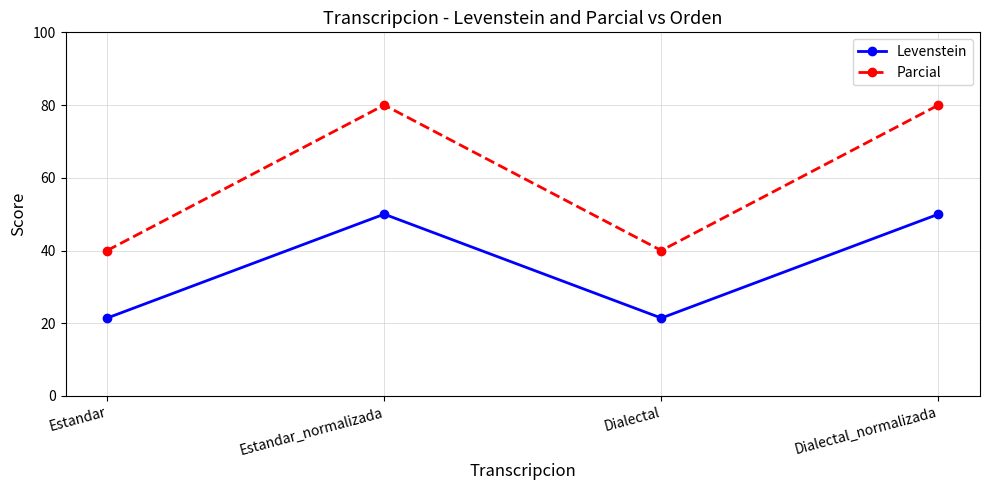

The Parcial series shows 80.0 at Dialectal_normalizada. True or false?

True